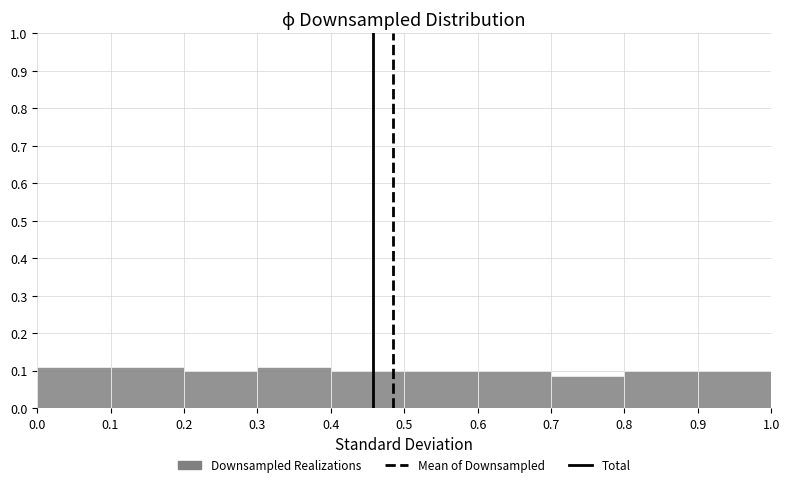

Reading left to right, transcribe this chart: for each bar, give the range it covers on the x-axis and its height. The values are not printed on the chart, so give them approximately, as read against the axis.

0.0 to 0.1: 0.11
0.1 to 0.2: 0.11
0.2 to 0.3: 0.10
0.3 to 0.4: 0.11
0.4 to 0.5: 0.10
0.5 to 0.6: 0.10
0.6 to 0.7: 0.10
0.7 to 0.8: 0.09
0.8 to 0.9: 0.10
0.9 to 1.0: 0.10